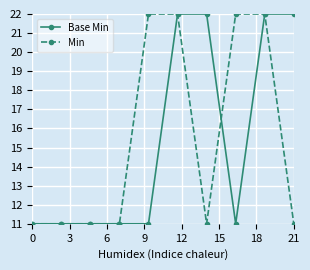

Does the chart display data point markers on the line(s)?

Yes